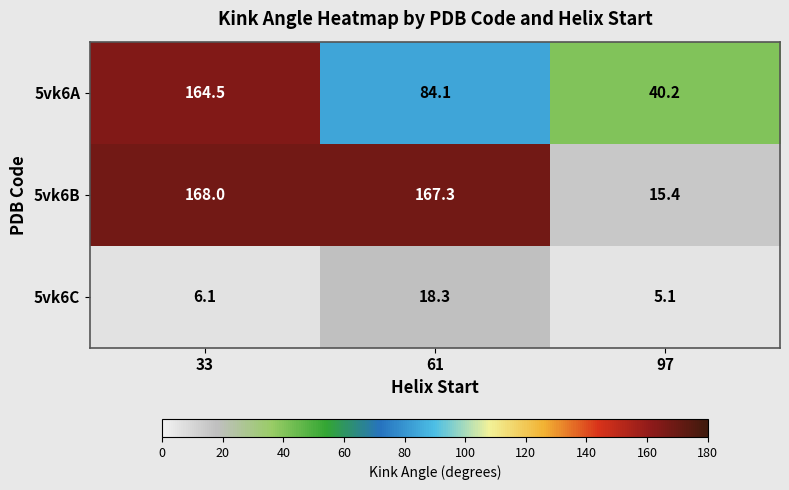

What is the difference between the highest and lowest values at 33?

161.9